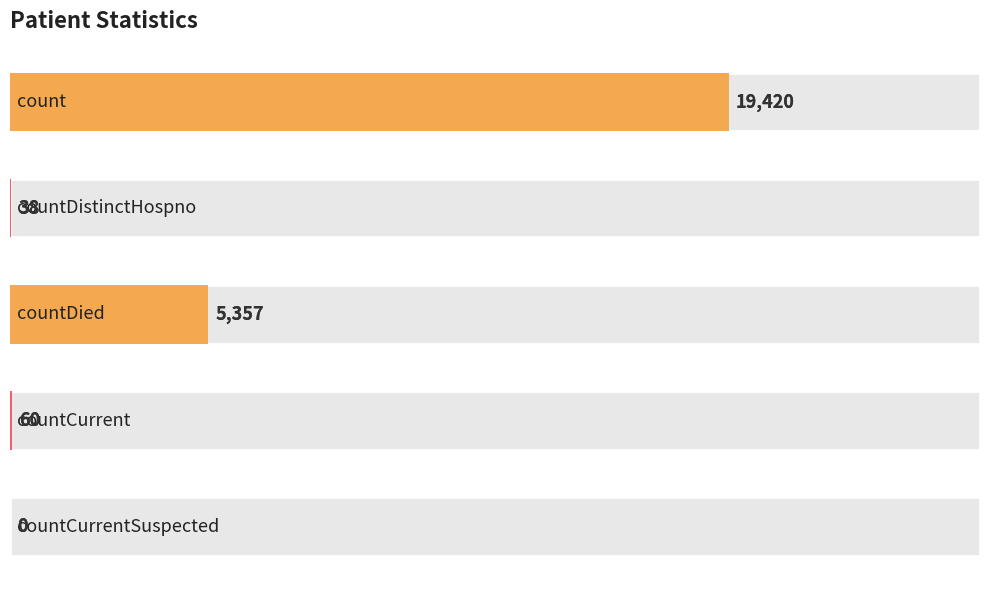

Rank the categories by value from highest to lowest.

0, 2, 3, 1, 4